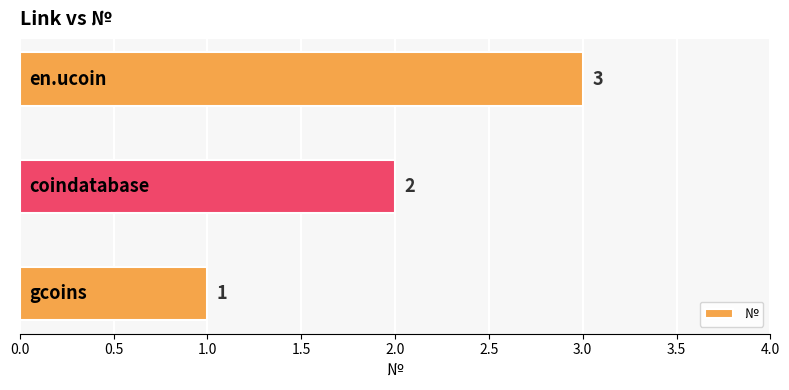

What is the sum of all values?

6